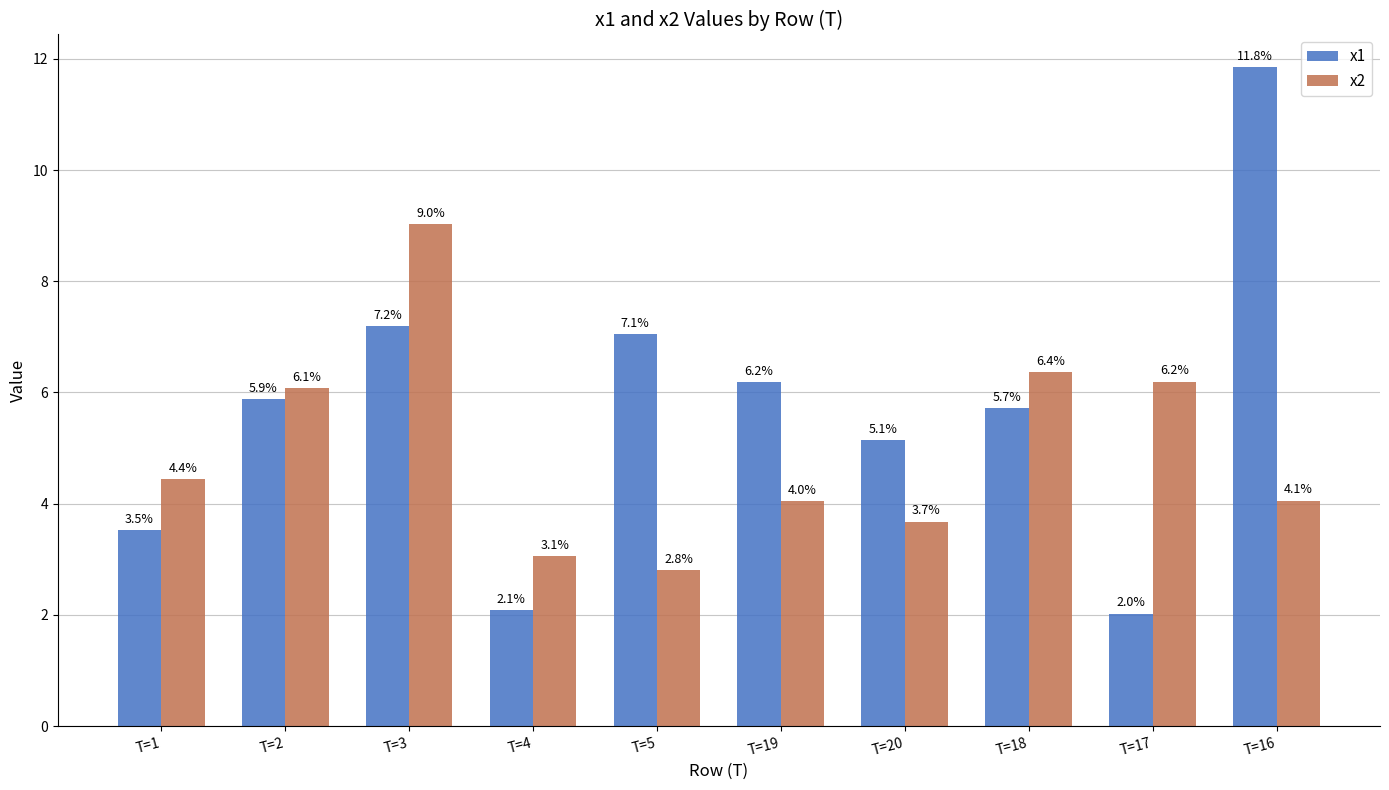

What is the difference between the maximum and minimum values in the x1 series?

9.8